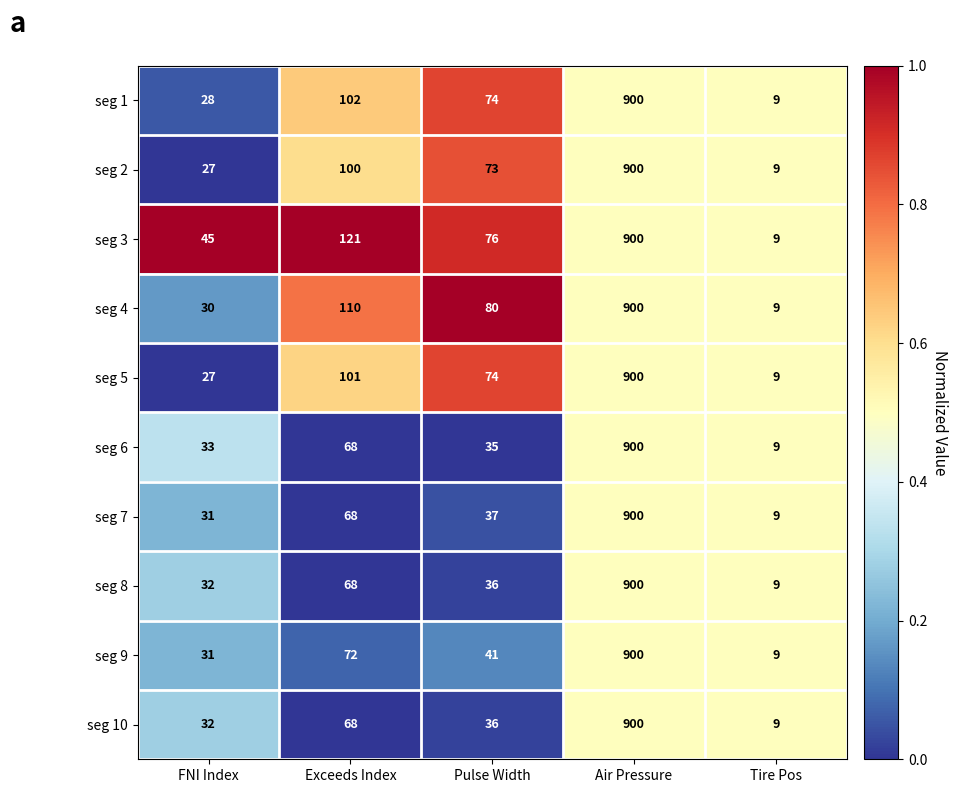

The seg 10 series shows 305 at Air Pressure. True or false?

False